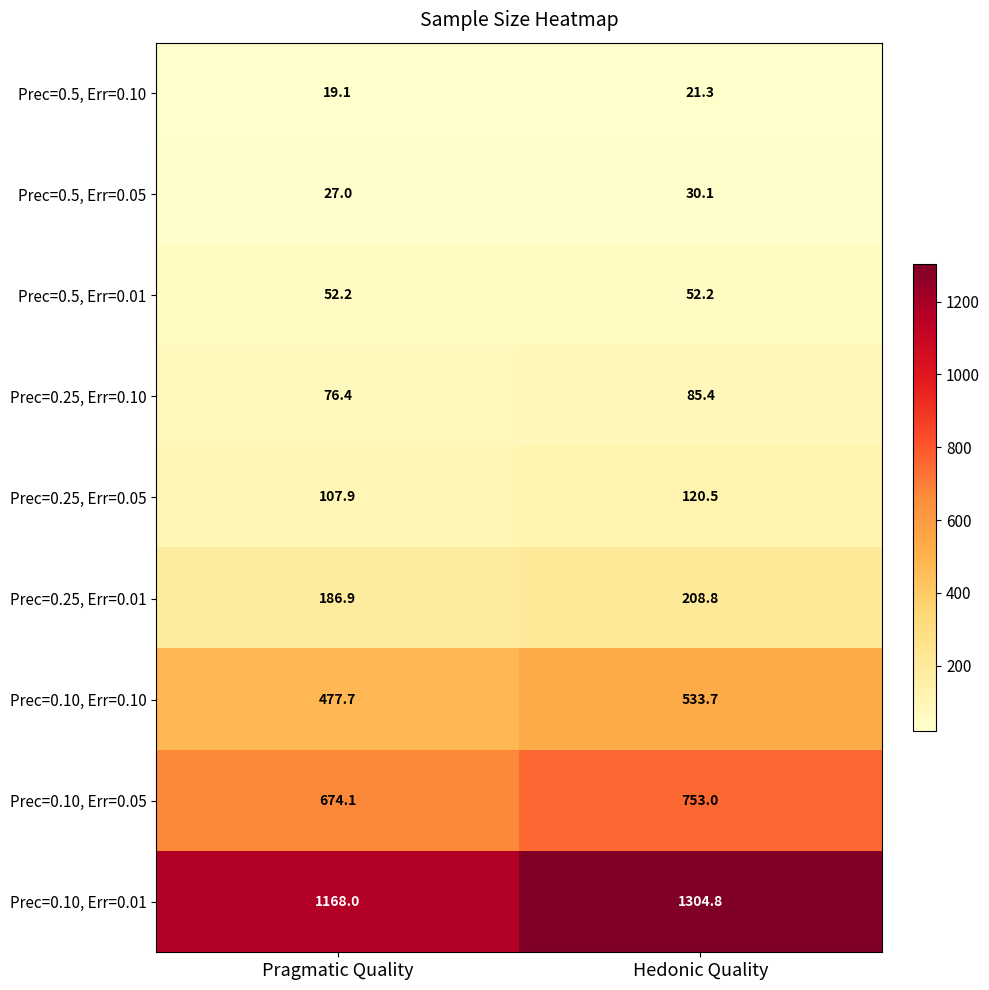

Which series has the largest range (max minus min)?

Prec=0.10, Err=0.01